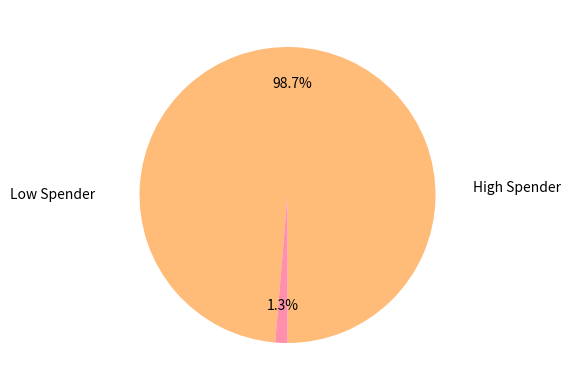

Count the number of slices in the pie.

2